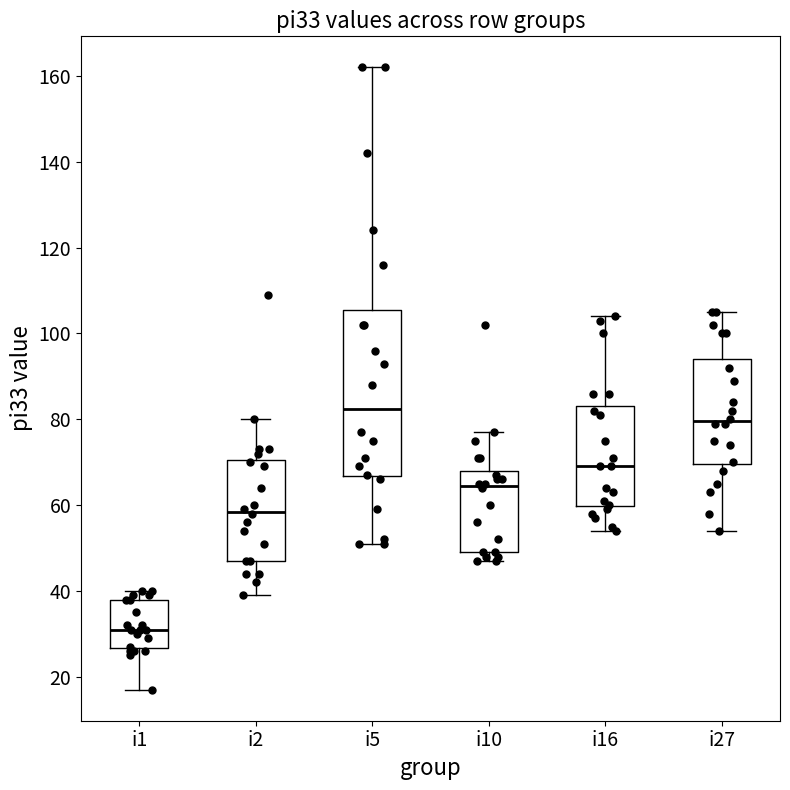

Where is the lower edge of the box for i1 on the y-axis? The values are not printed on the chart, so give them approximately, as read against the axis.

26